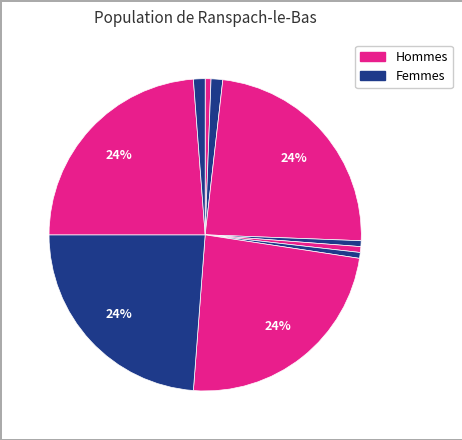

Is there a majority slice in this chart?

No